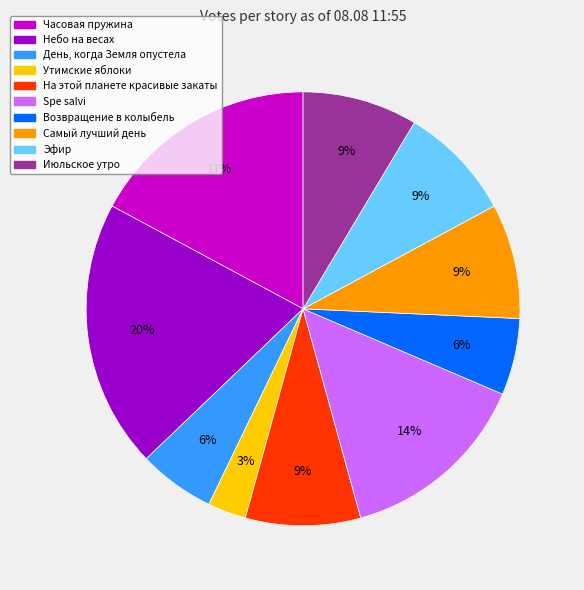

What is the smallest slice in the pie chart?

Утимские яблоки